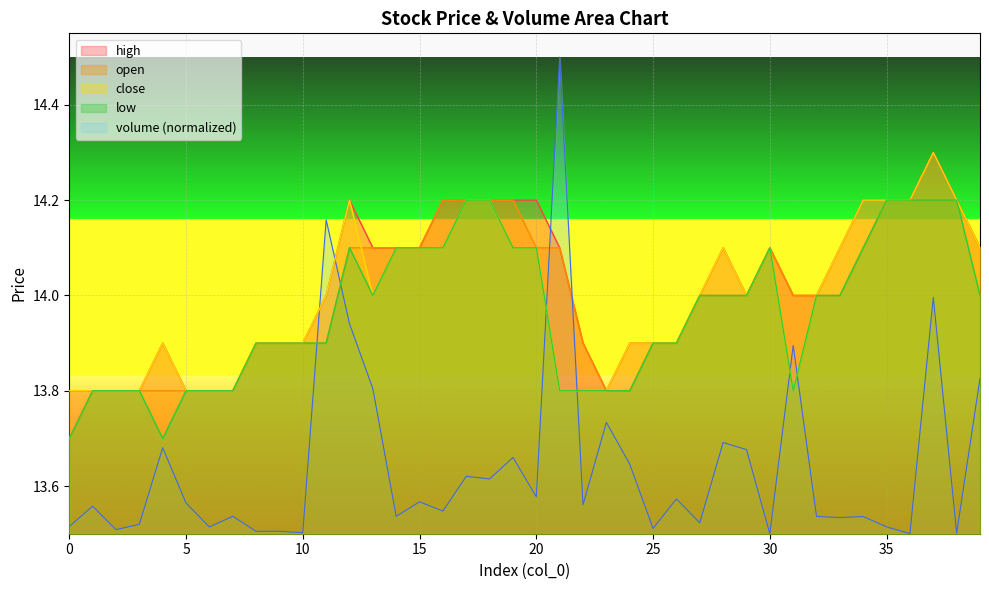

Reading left to right, transcribe all the data shown in this chart.

volume: 0=13.5	1=13.6	2=13.5	3=13.5	4=13.7	5=13.6	6=13.5	7=13.5	8=13.5	9=13.5	10=13.5	11=14.2	12=13.9	13=13.8	14=13.5	15=13.6	16=13.5	17=13.6	18=13.6	19=13.7	20=13.6	21=14.5	22=13.6	23=13.7	24=13.6	25=13.5	26=13.6	27=13.5	28=13.7	29=13.7	30=13.5	31=13.9	32=13.5	33=13.5	34=13.5	35=13.5	36=13.5	37=14.0	38=13.5	39=13.8
open: 0=13.7	1=13.8	2=13.8	3=13.8	4=13.8	5=13.8	6=13.8	7=13.8	8=13.9	9=13.9	10=13.9	11=13.9	12=14.1	13=14.1	14=14.1	15=14.1	16=14.2	17=14.2	18=14.2	19=14.2	20=14.1	21=14.1	22=13.9	23=13.8	24=13.8	25=13.9	26=13.9	27=14.0	28=14.0	29=14.0	30=14.1	31=14.0	32=14.0	33=14.0	34=14.1	35=14.2	36=14.2	37=14.2	38=14.2	39=14.1
close: 0=13.8	1=13.8	2=13.8	3=13.8	4=13.9	5=13.8	6=13.8	7=13.8	8=13.9	9=13.9	10=13.9	11=14.0	12=14.2	13=14.0	14=14.1	15=14.1	16=14.1	17=14.2	18=14.2	19=14.1	20=14.1	21=13.8	22=13.8	23=13.8	24=13.9	25=13.9	26=13.9	27=14.0	28=14.1	29=14.0	30=14.1	31=13.8	32=14.0	33=14.1	34=14.2	35=14.2	36=14.2	37=14.3	38=14.2	39=14.1
high: 0=13.8	1=13.8	2=13.8	3=13.8	4=13.9	5=13.8	6=13.8	7=13.8	8=13.9	9=13.9	10=13.9	11=14.0	12=14.2	13=14.1	14=14.1	15=14.1	16=14.2	17=14.2	18=14.2	19=14.2	20=14.2	21=14.1	22=13.9	23=13.8	24=13.9	25=13.9	26=13.9	27=14.0	28=14.1	29=14.0	30=14.1	31=14.0	32=14.0	33=14.1	34=14.2	35=14.2	36=14.2	37=14.3	38=14.2	39=14.1
low: 0=13.7	1=13.8	2=13.8	3=13.8	4=13.7	5=13.8	6=13.8	7=13.8	8=13.9	9=13.9	10=13.9	11=13.9	12=14.1	13=14.0	14=14.1	15=14.1	16=14.1	17=14.2	18=14.2	19=14.1	20=14.1	21=13.8	22=13.8	23=13.8	24=13.8	25=13.9	26=13.9	27=14.0	28=14.0	29=14.0	30=14.1	31=13.8	32=14.0	33=14.0	34=14.1	35=14.2	36=14.2	37=14.2	38=14.2	39=14.0